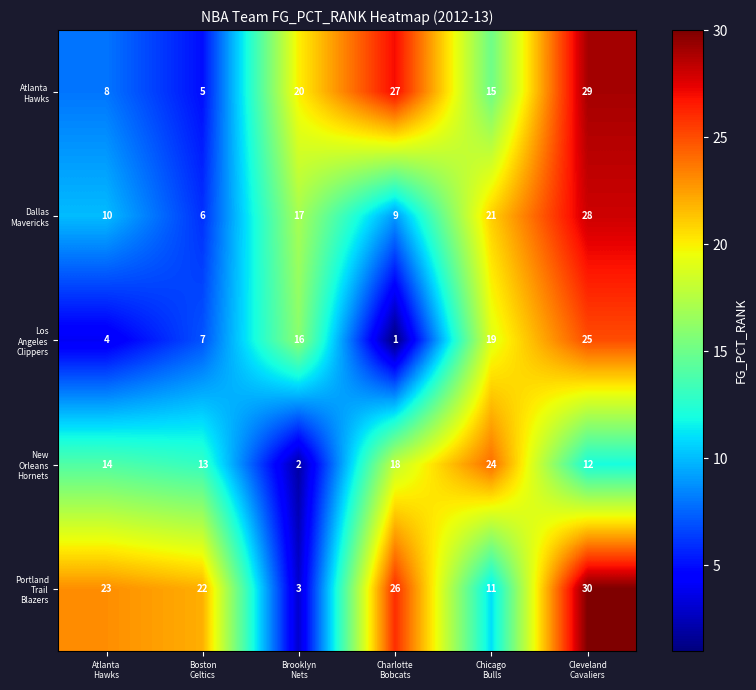

At how many categories does at least one series exceed 18?

6